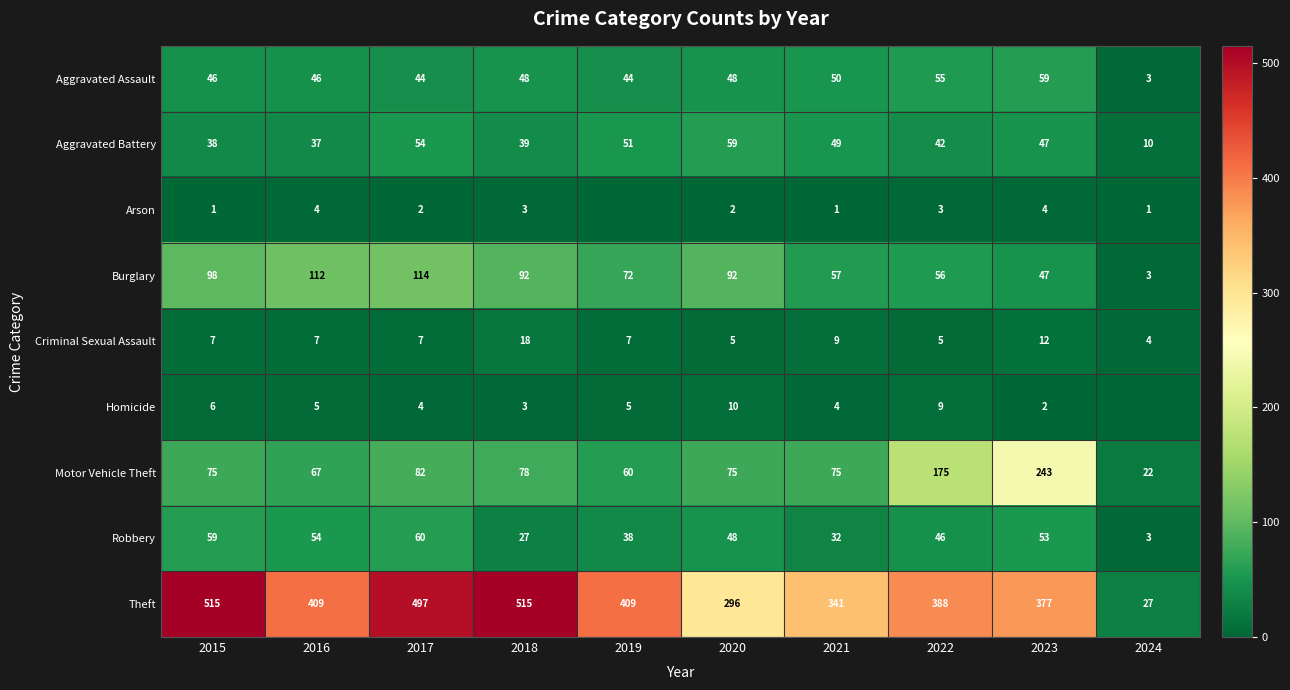

Where is Motor Vehicle Theft nearest to the value 132?

2022